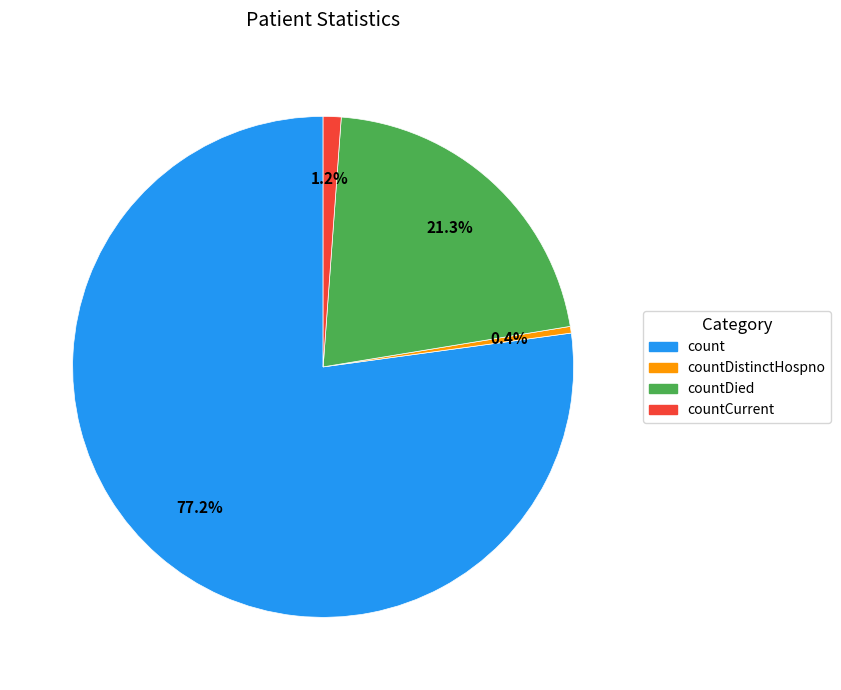

Is there any slice that represents more than half of the pie?

Yes